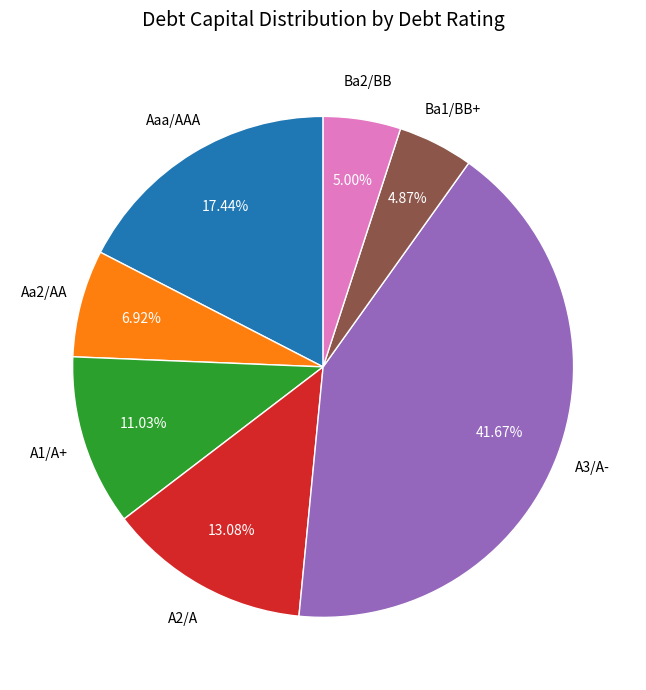

What is the largest slice in the pie chart?

A3/A-